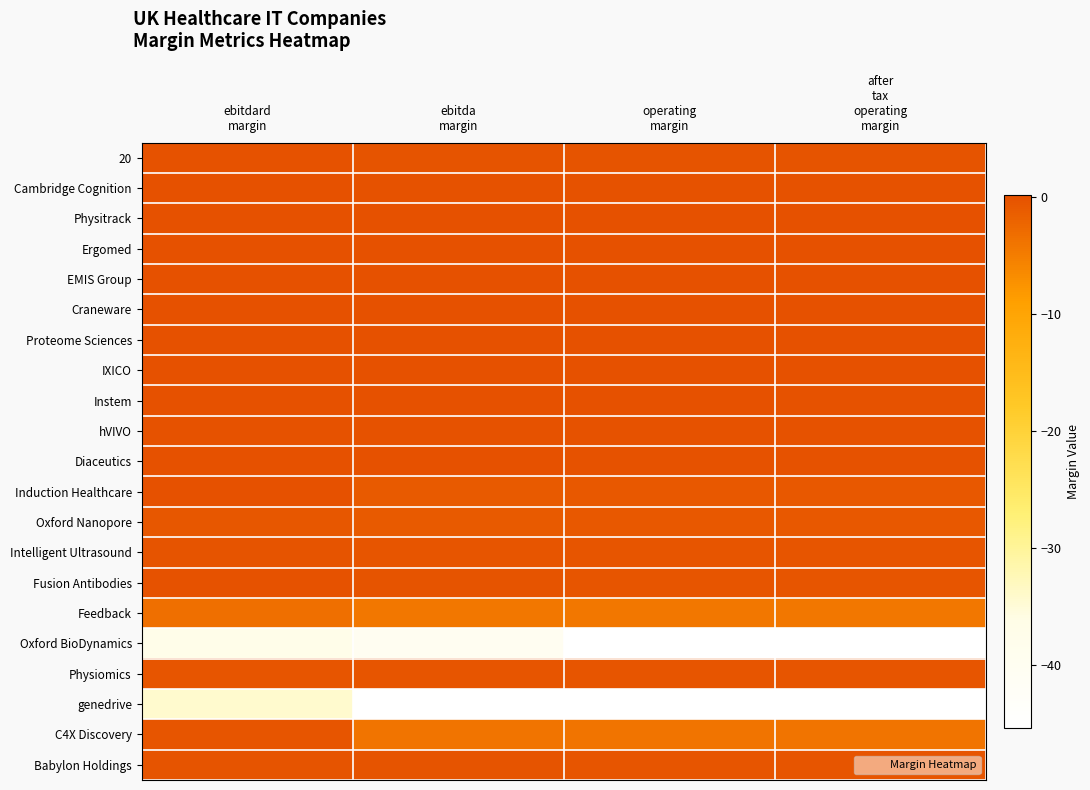

What is the smallest value displayed?

-45.4